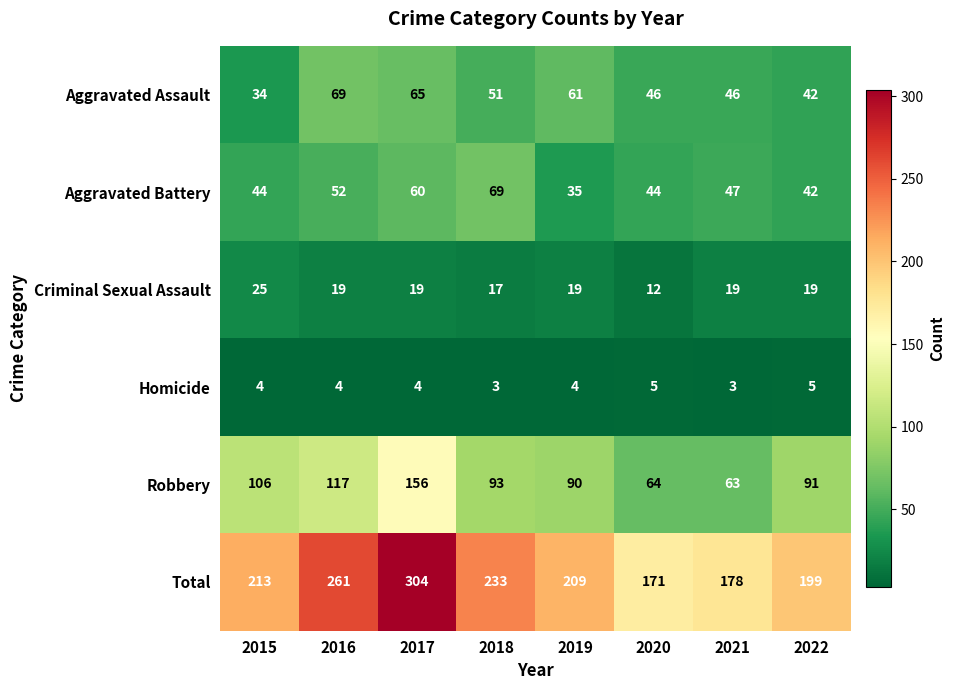

Count the number of data series in this chart.

6